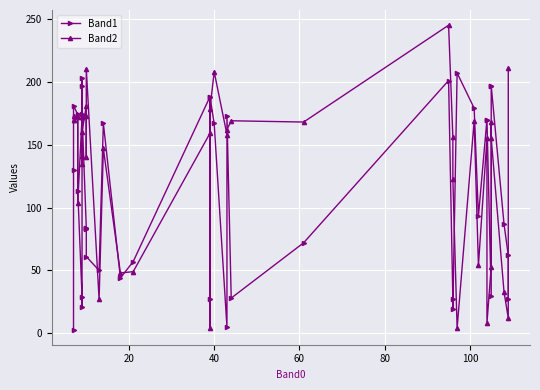

After their last crossing, which series has the higher values: Band2 or Band1?

Band2